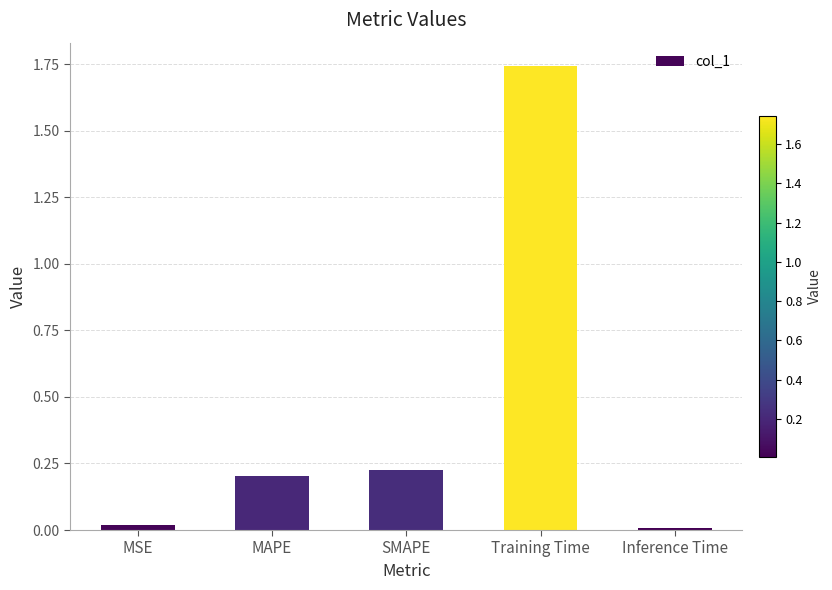

What position from the right is MAPE?

4